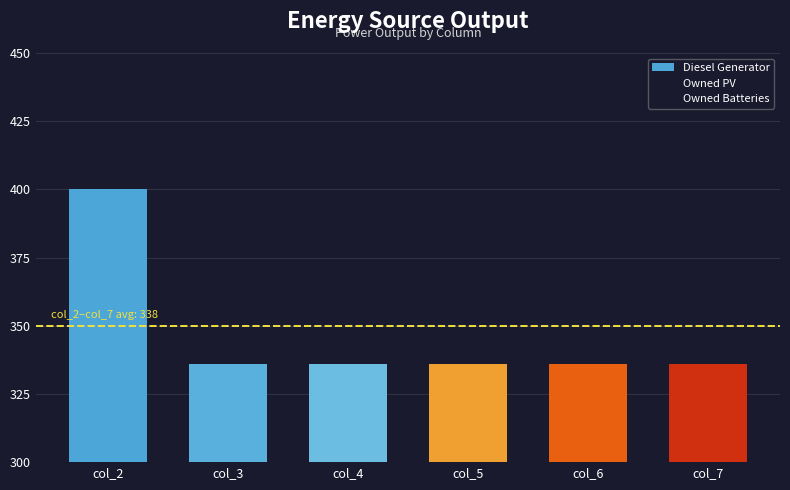

What is the maximum value shown in the chart?

400